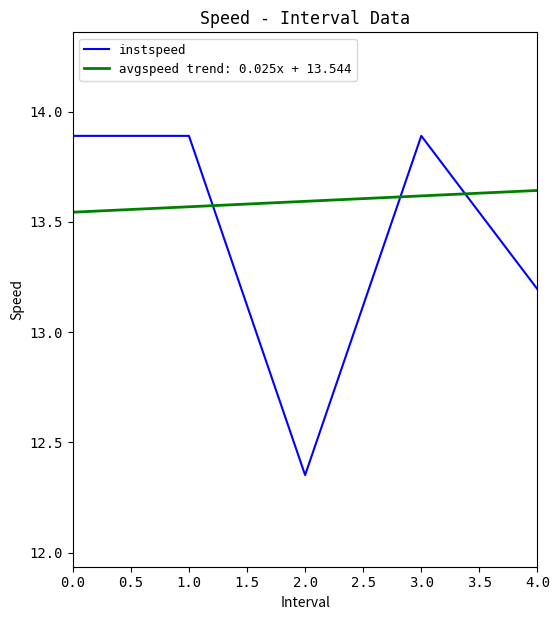

What position from the left is 1.0?

2